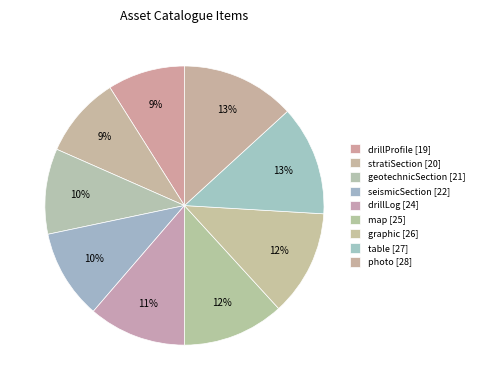

Which slice is the smallest?

drillProfile